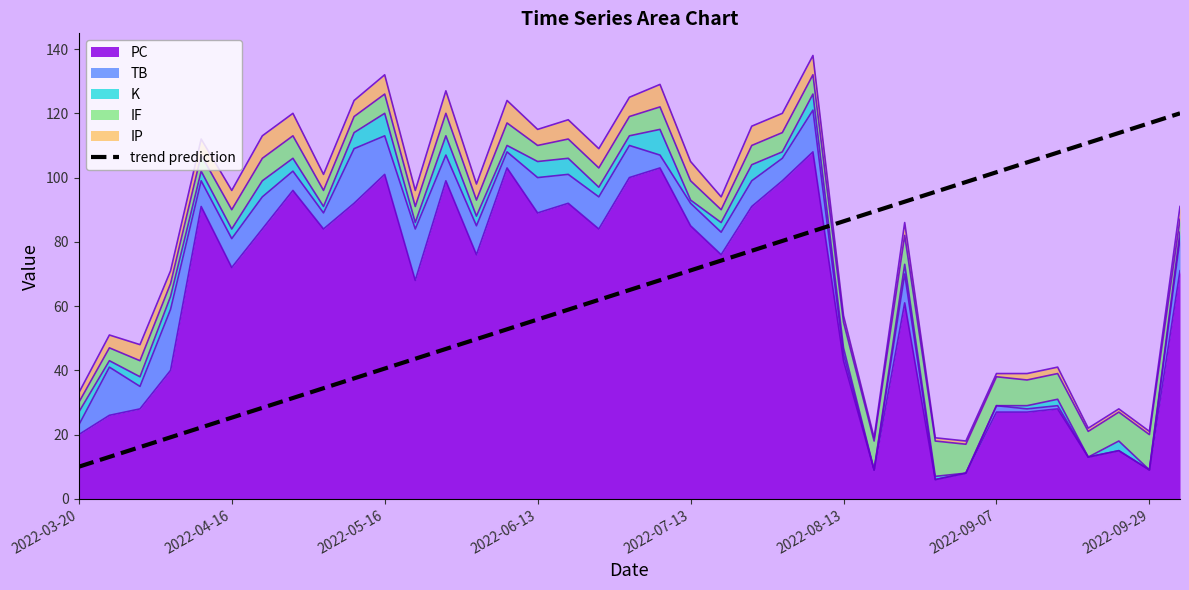

How many data points are less than 65?

18